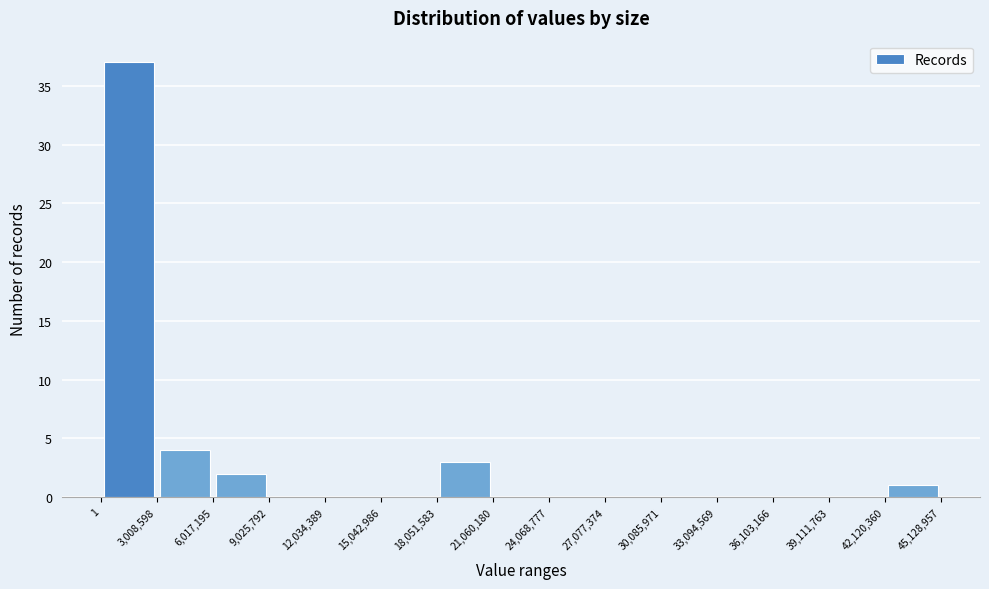

Over which range of the x-axis is the bar tallest?

1 to 3,008,598